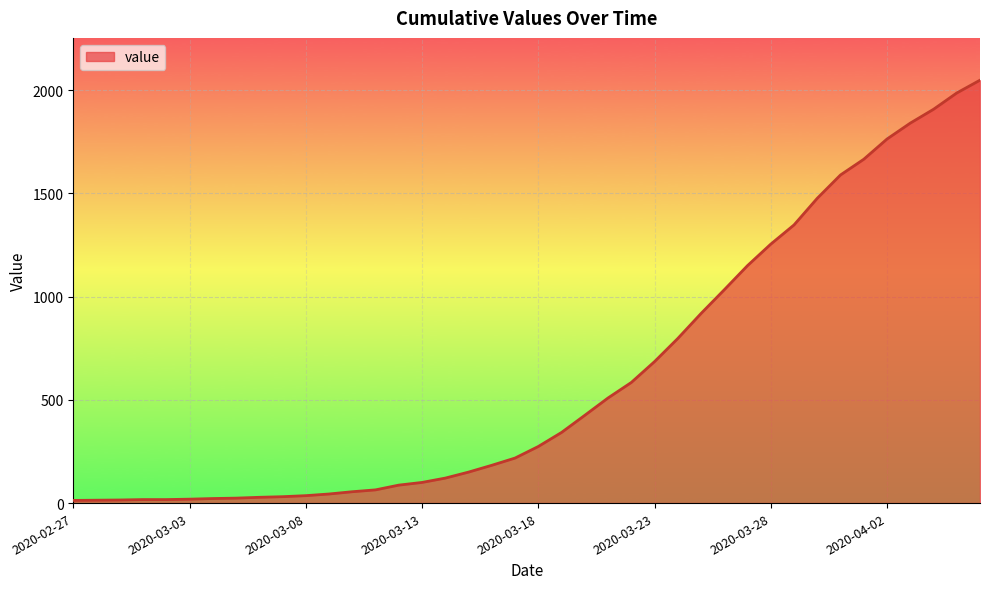

What is the maximum value shown in the chart?

2048